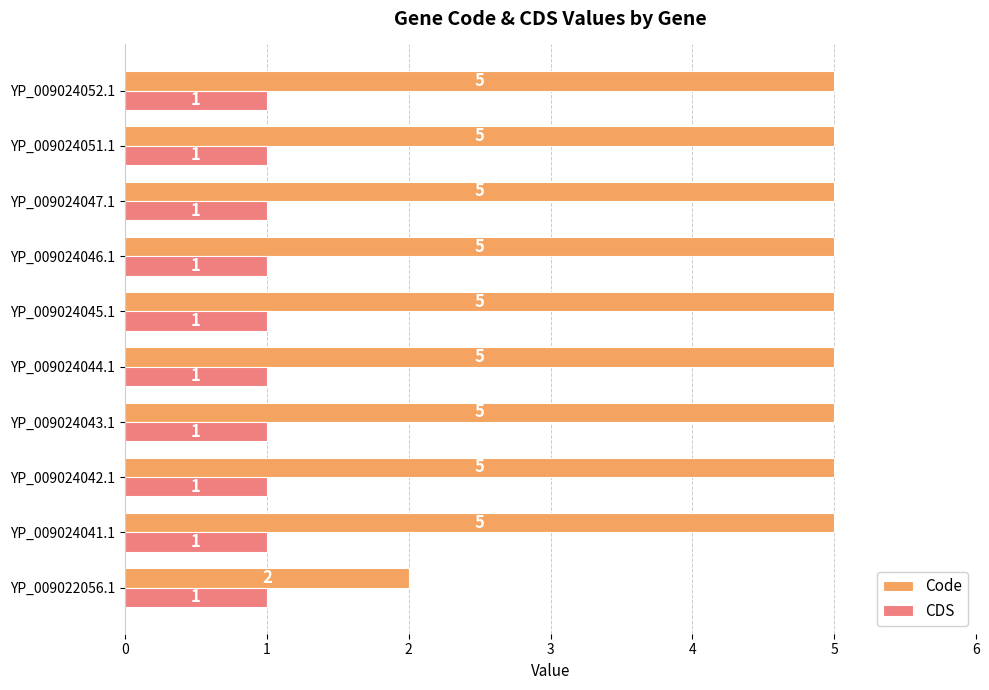

What is the difference between the second highest and minimum values in the Code series?

3